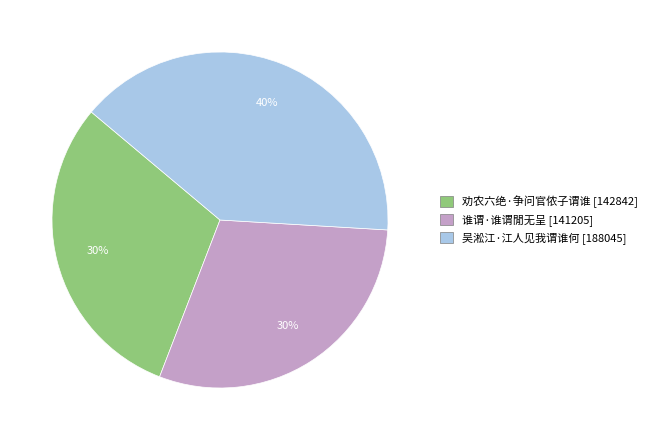

The 谁谓·谁谓閒无呈 slice represents 30% of the pie. True or false?

True